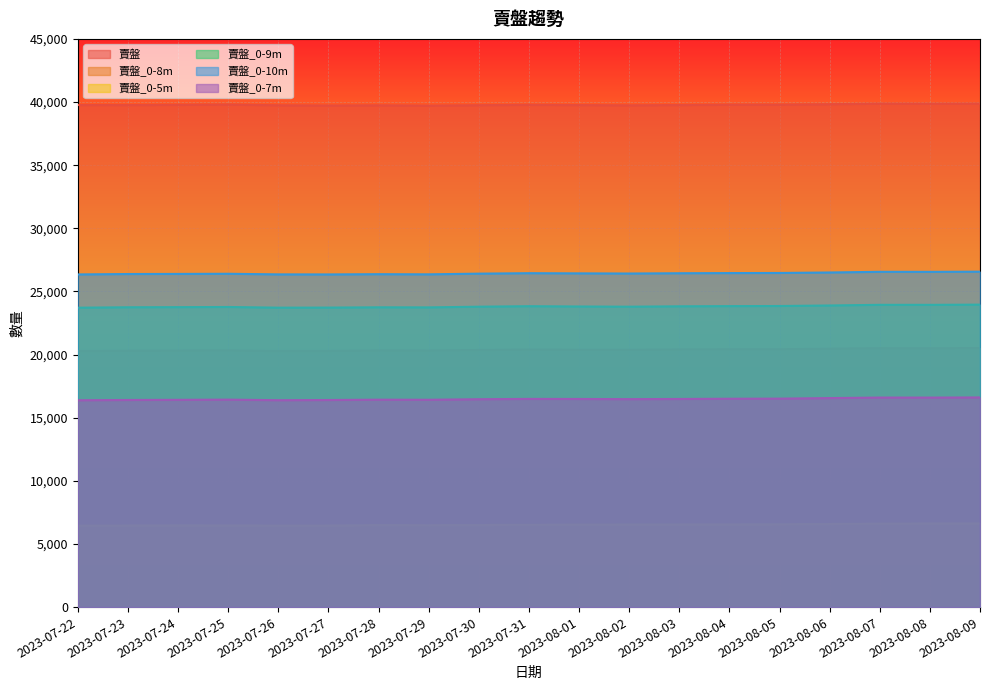

Rank the categories by 賣盤_0-7m value from lowest to highest.

2023-07-22, 2023-07-26, 2023-07-27, 2023-07-23, 2023-07-24, 2023-07-29, 2023-07-28, 2023-07-25, 2023-07-30, 2023-08-02, 2023-08-01, 2023-08-03, 2023-07-31, 2023-08-04, 2023-08-05, 2023-08-06, 2023-08-08, 2023-08-07, 2023-08-09